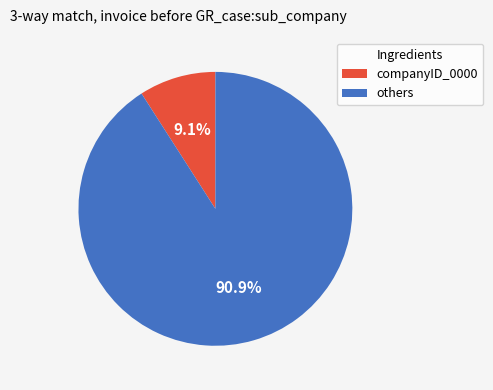

Approximately how many times larger is the value at others compared to companyID_0000?

10.0